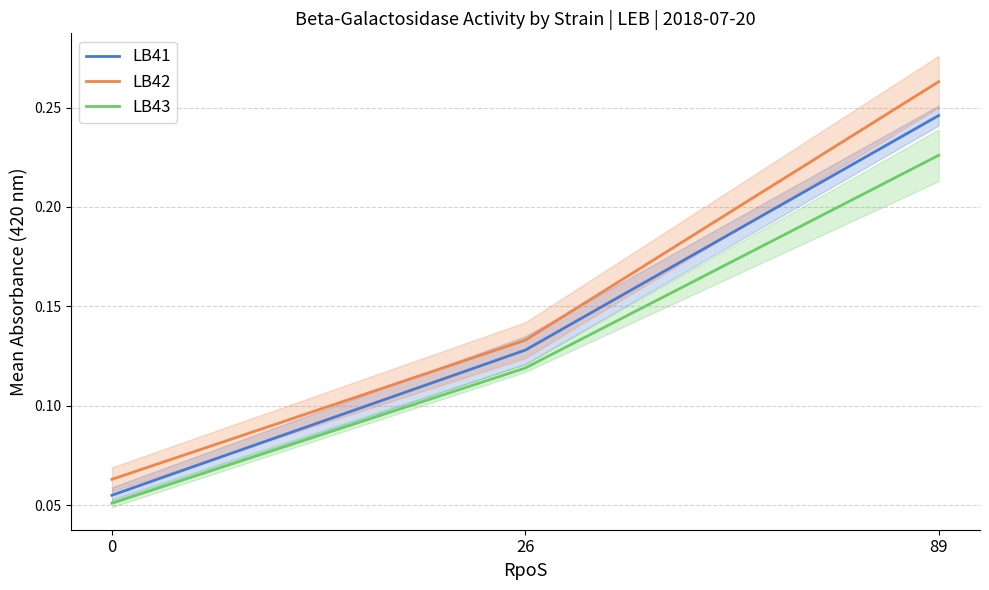

List the series in order of their overall mean, lowest first.

LB43, LB41, LB42